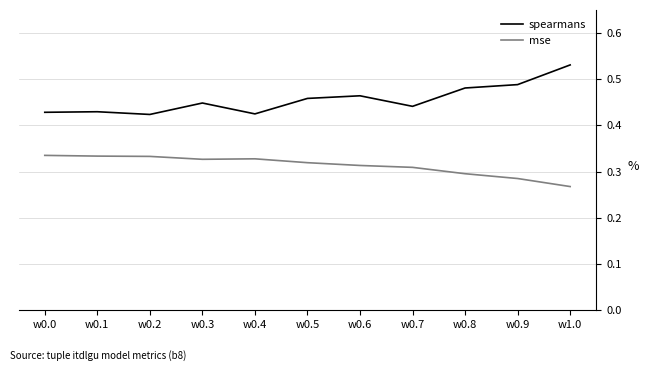

Which series has the largest range (max minus min)?

spearmans